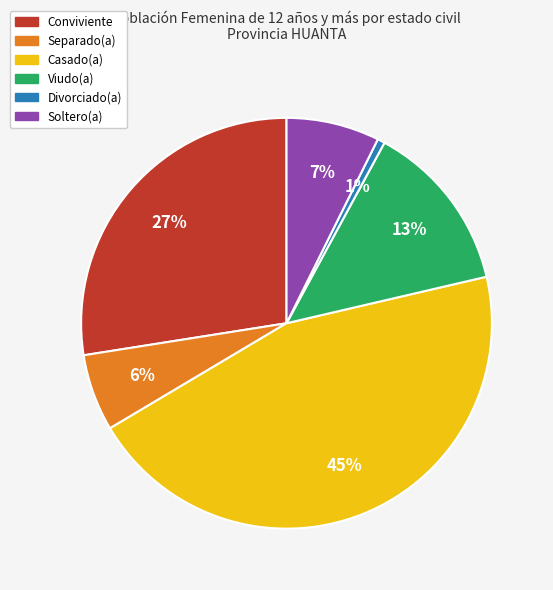

Rank the categories by value from lowest to highest.

Divorciado(a), Separado(a), Soltero(a), Viudo(a), Conviviente, Casado(a)